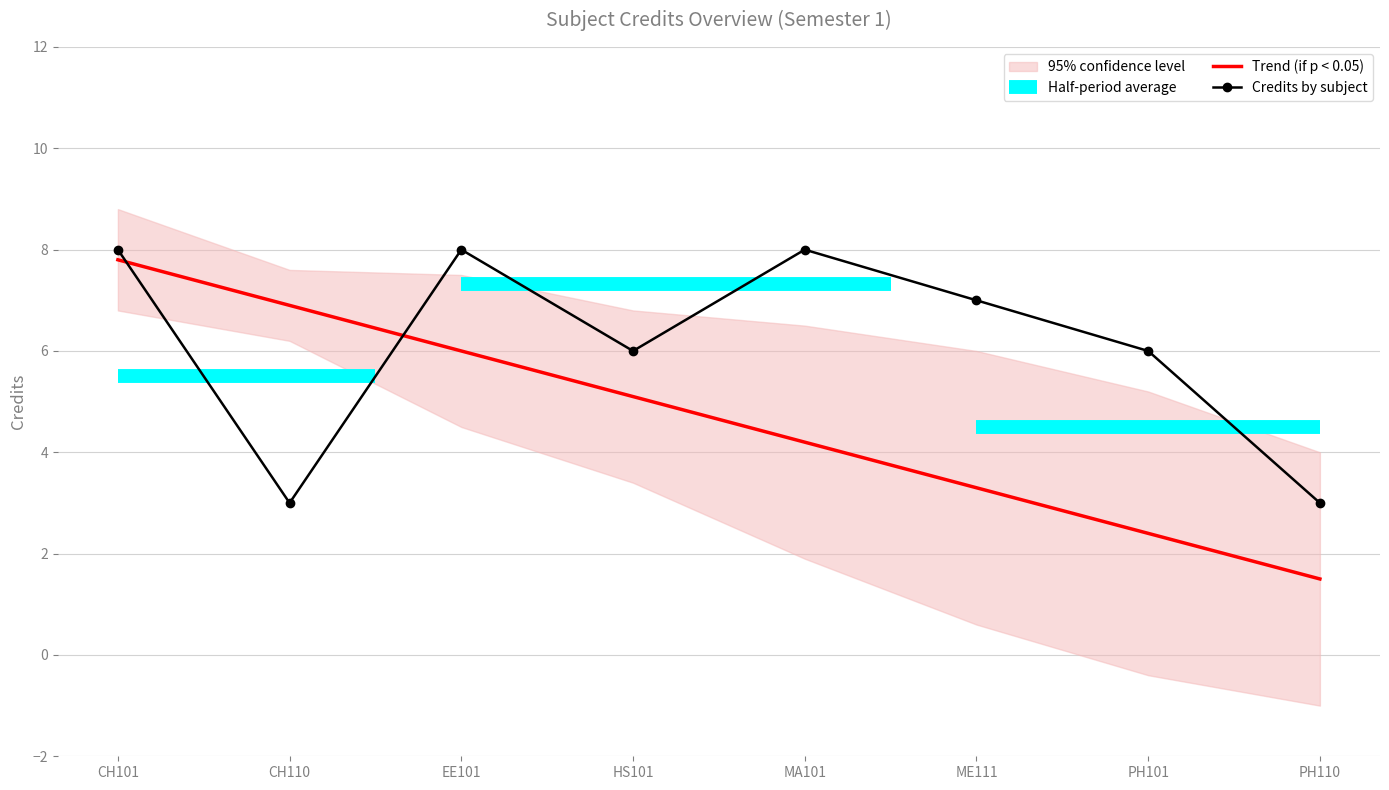

What position from the right is CH101?

8